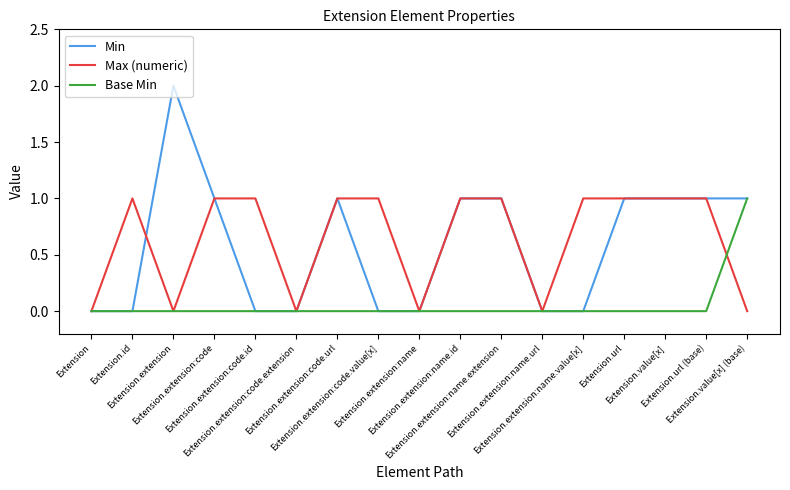

Which series has the widest spread of values?

Min